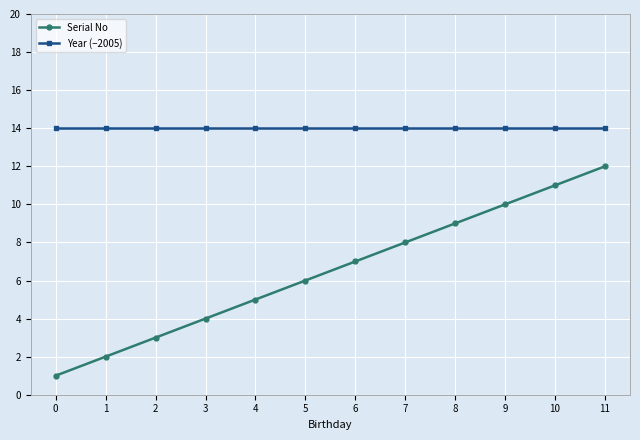

The value of Serial No at 11 is 12. True or false?

True